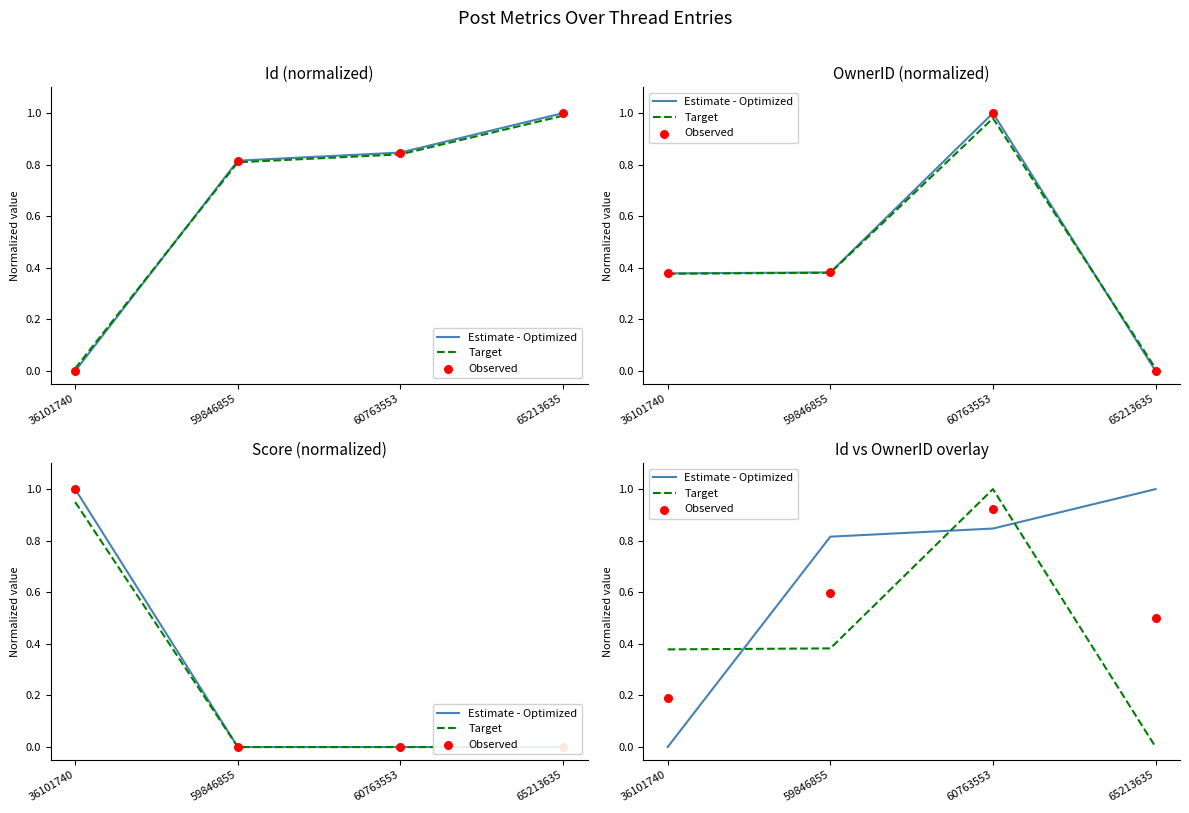

Which series has the largest total across all categories?

Estimate - Optimized